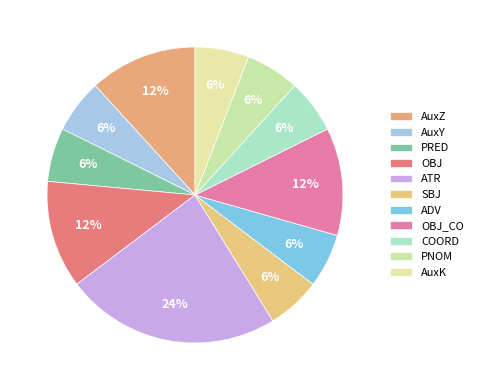

Which slice is the smallest?

AuxY